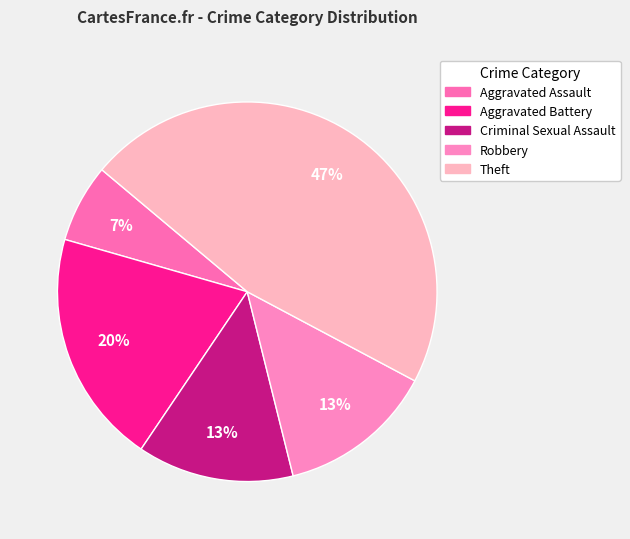

To the nearest percent, what percentage of the pie is Aggravated Battery?

20%